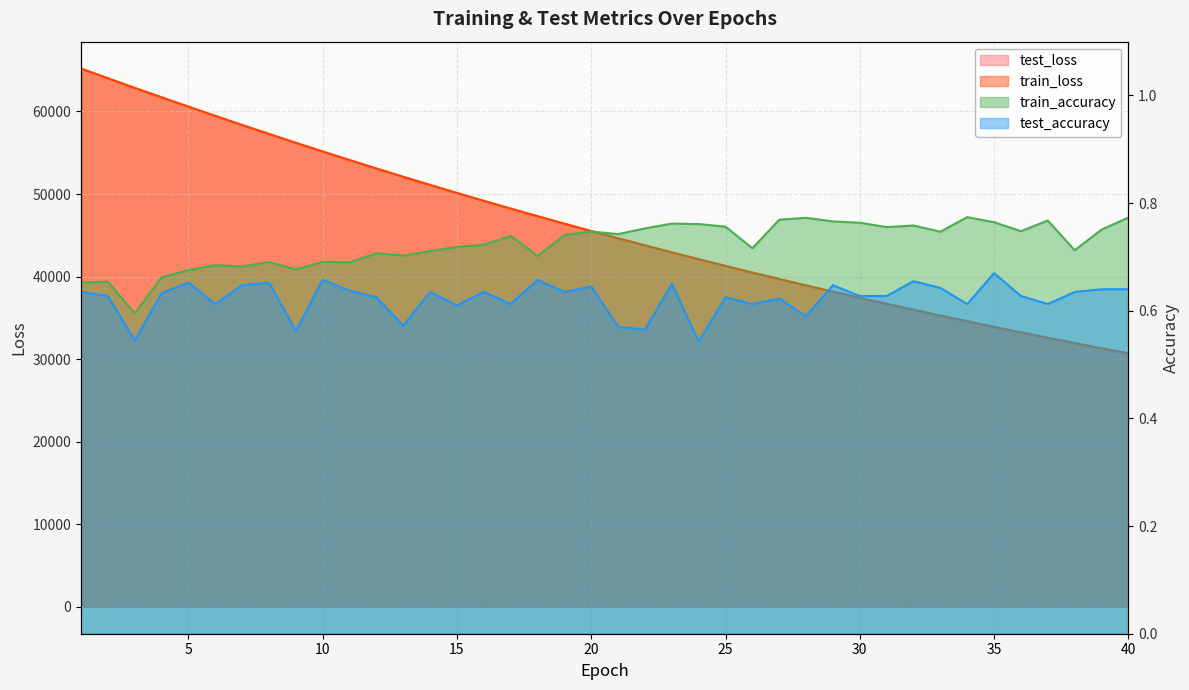

In train_accuracy, how many points are lower than both neighbors (excluding endpoints)?

12